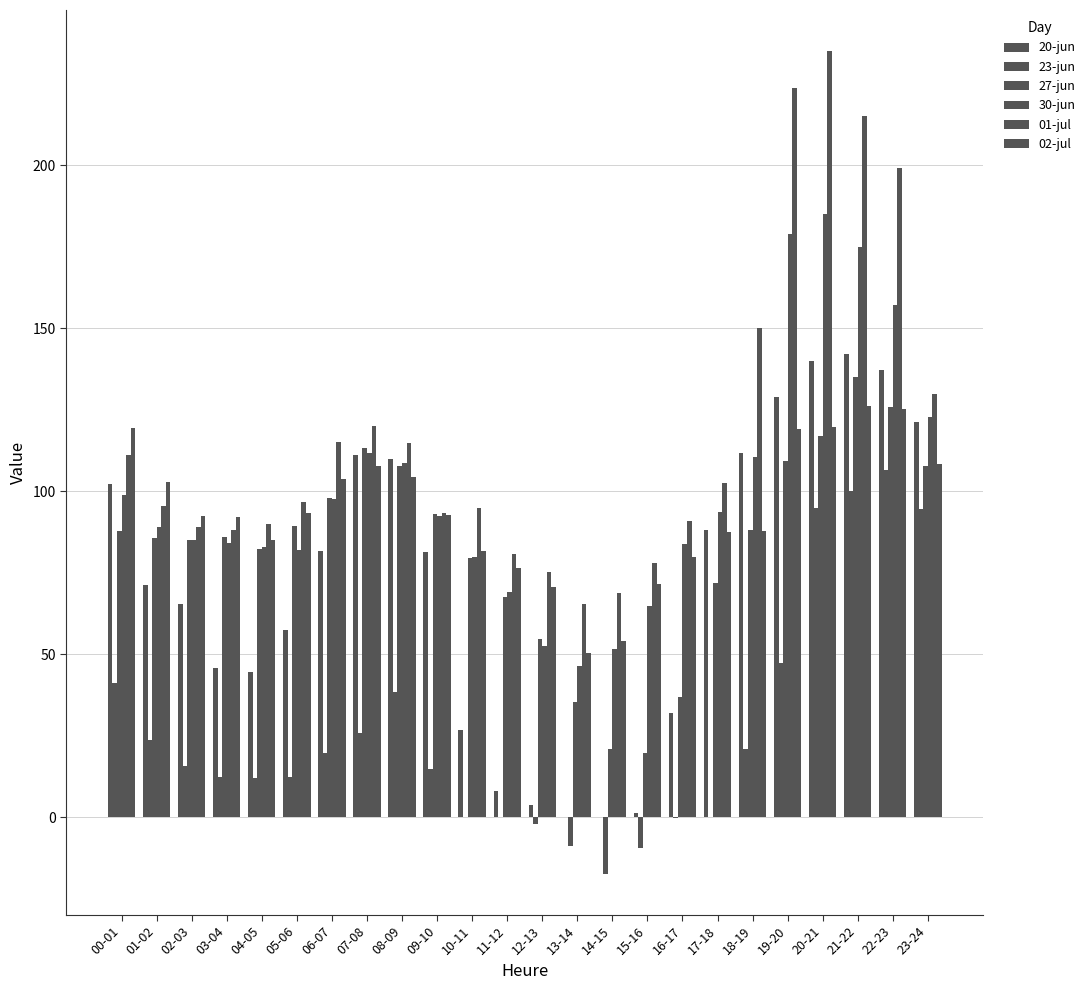

How many data points does each series have?

24